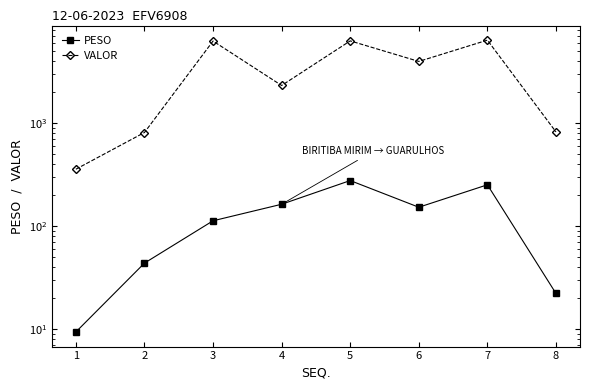

Reading right to left, transcribe all the data shown in this chart.

PESO: 22.2	252.3	152.7	277.3	163.2	112.8	43.8	9.4
VALOR: 822.5	6407.7	3981.1	6302.8	2324.6	6278.4	812.3	357.4